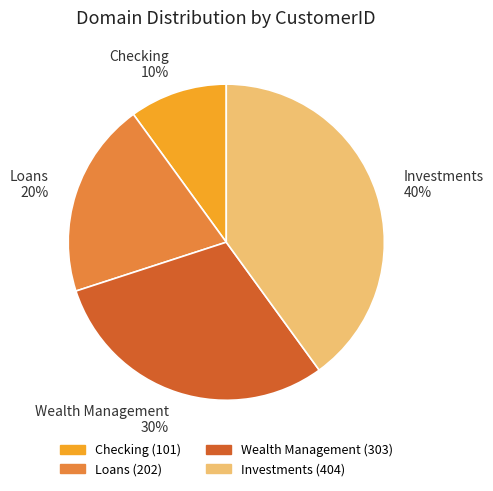

How many segments does this pie chart have?

4